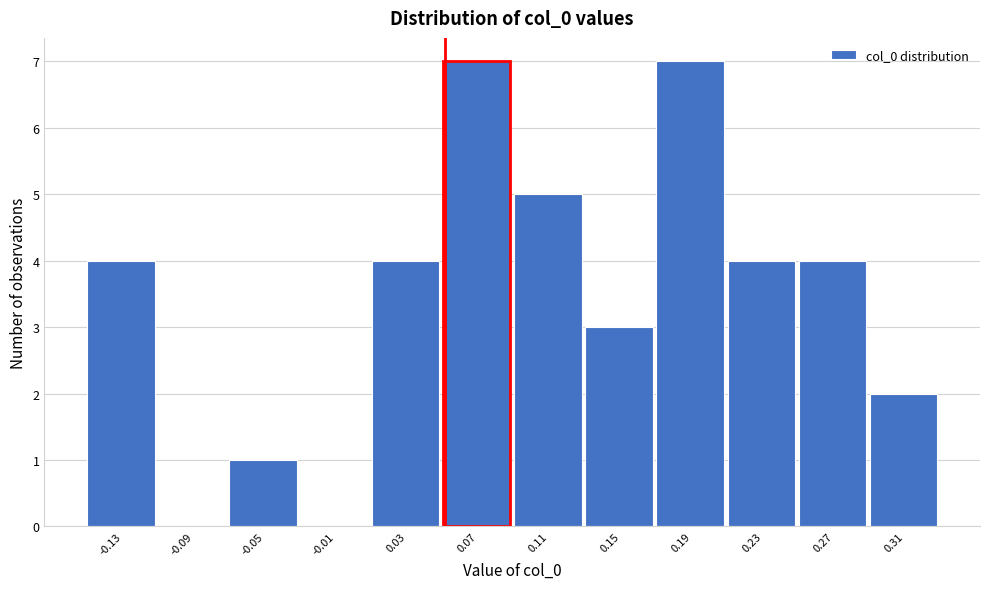

Reading left to right, list all the values displayed in this chart.

-0.13=4	-0.09=0	-0.05=1	-0.01=0	0.03=4	0.07=7	0.11=5	0.15=3	0.19=7	0.23=4	0.27=4	0.31=2